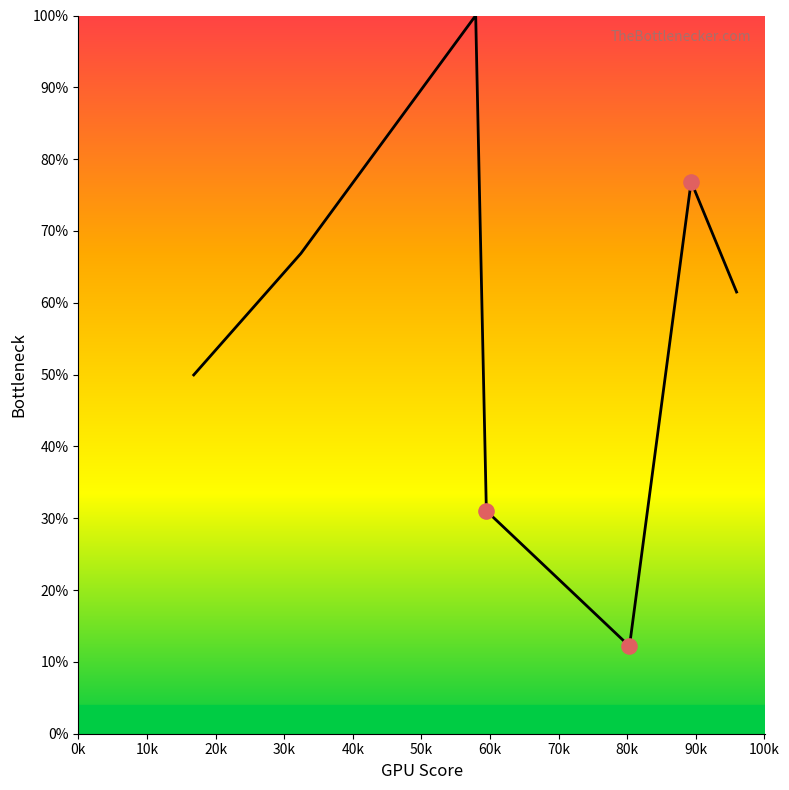

How many interior local valleys (lower than both neighbors) does the data have?

1